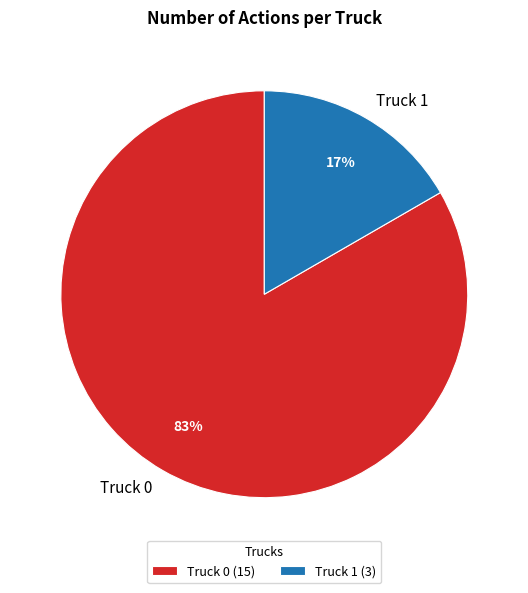

Which has a higher value, Truck 1 or Truck 0?

Truck 0